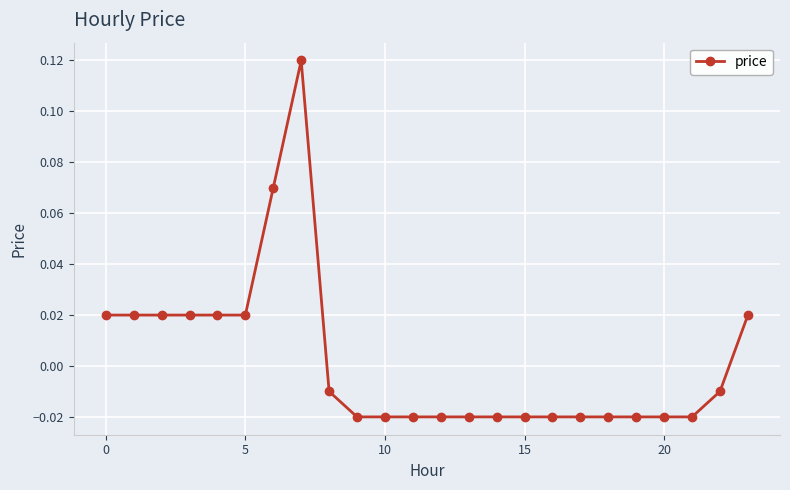

True or false: there are more than 0 points higher than both neighbors.

True